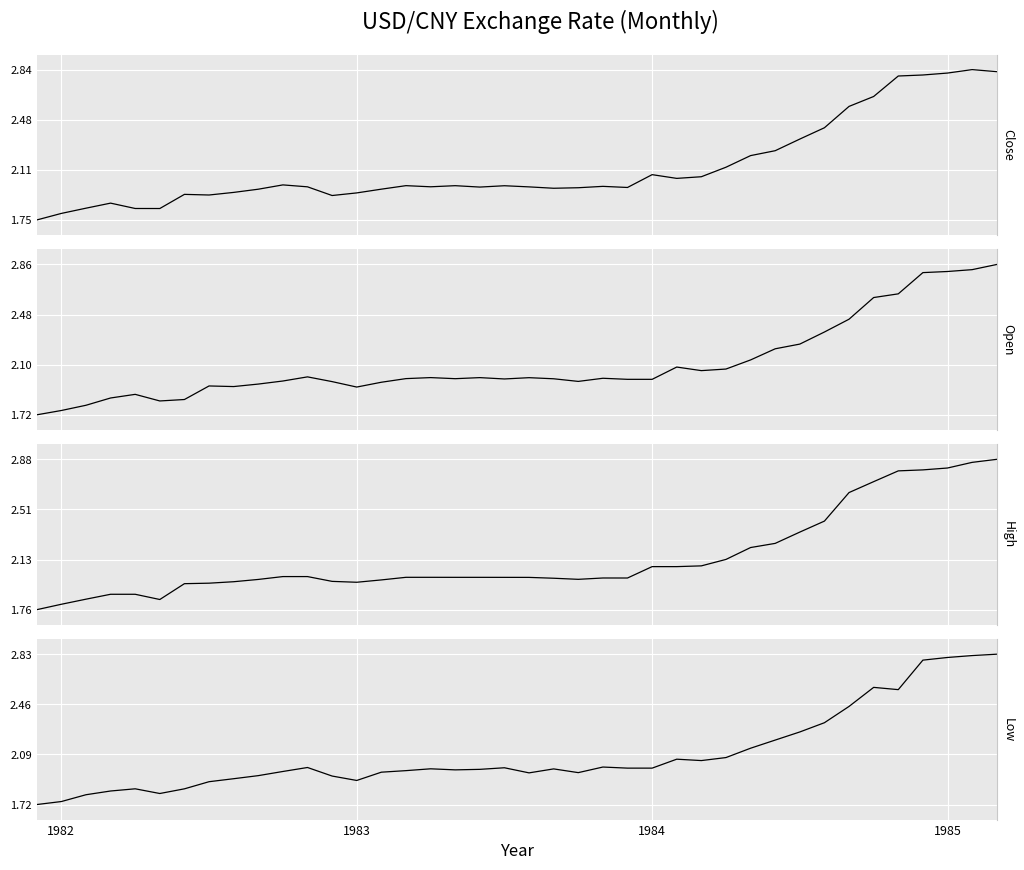

True or false: High and Low intersect in this chart.

False